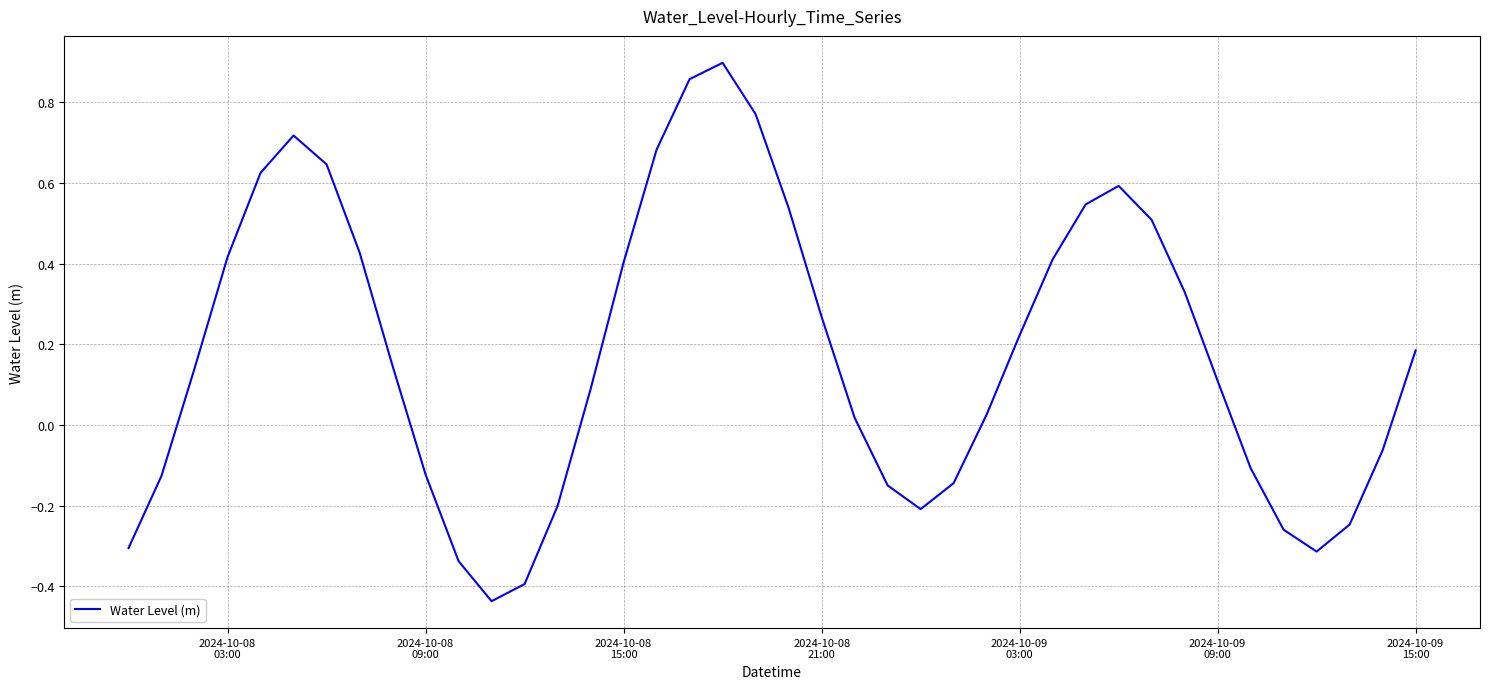

What is the difference between the maximum and minimum values?

1.3